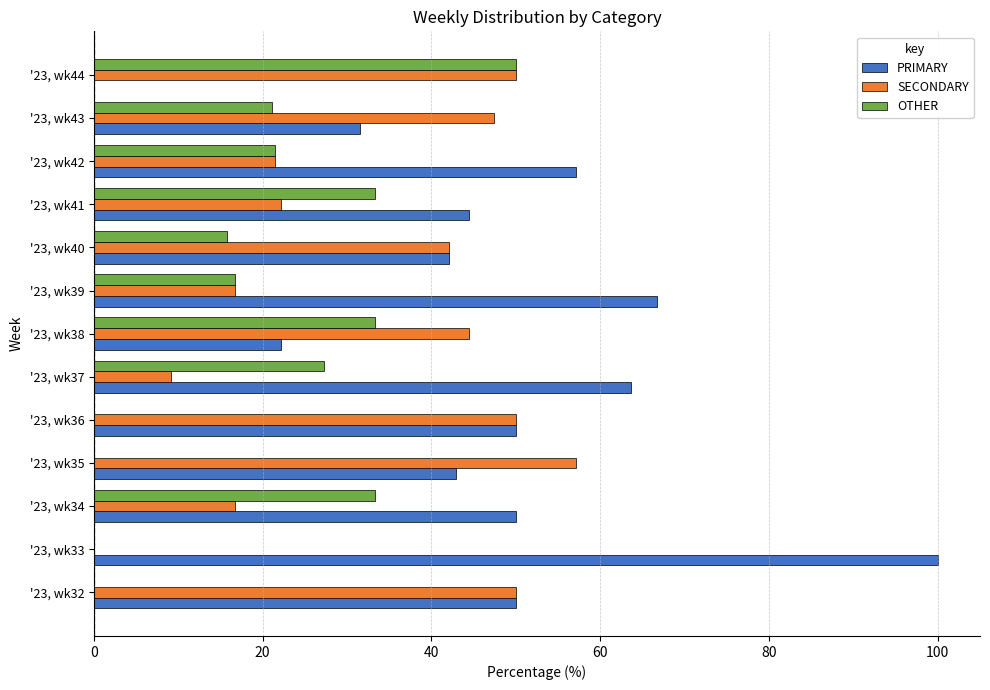

At which label is OTHER closest to 25?

'23, wk37